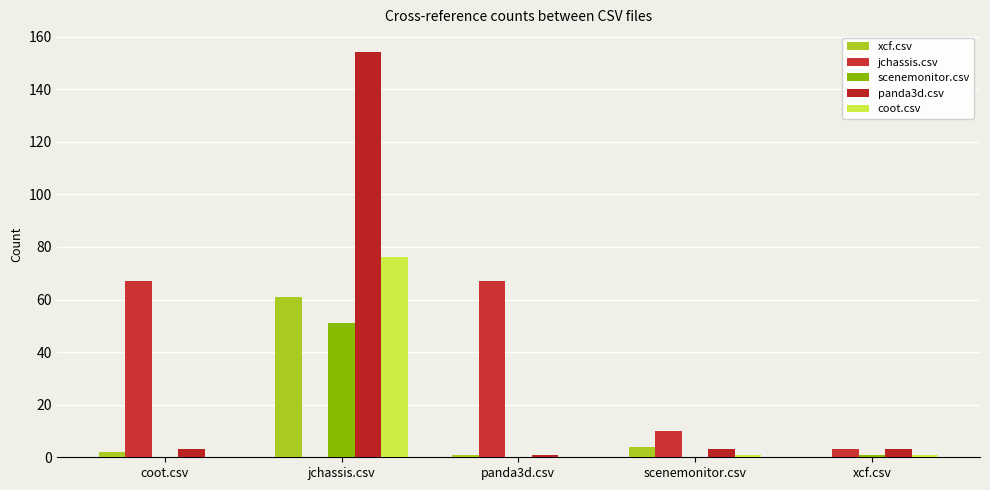

What are all the series names shown in the legend?

xcf.csv, jchassis.csv, scenemonitor.csv, panda3d.csv, coot.csv